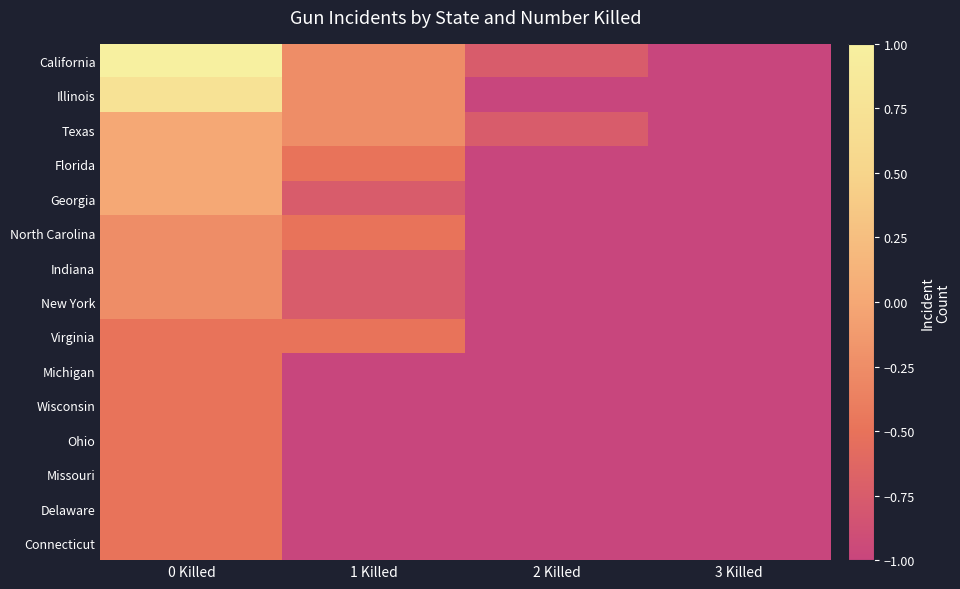

Reading left to right, transcribe all the data shown in this chart.

California: 0 Killed=1.0	1 Killed=-0.2	2 Killed=-0.8	3 Killed=-1.0
Illinois: 0 Killed=0.8	1 Killed=-0.2	2 Killed=-1.0	3 Killed=-1.0
Texas: 0 Killed=0.0	1 Killed=-0.2	2 Killed=-0.8	3 Killed=-1.0
Florida: 0 Killed=0.0	1 Killed=-0.5	2 Killed=-1.0	3 Killed=-1.0
Georgia: 0 Killed=0.0	1 Killed=-0.8	2 Killed=-1.0	3 Killed=-1.0
North Carolina: 0 Killed=-0.2	1 Killed=-0.5	2 Killed=-1.0	3 Killed=-1.0
Indiana: 0 Killed=-0.2	1 Killed=-0.8	2 Killed=-1.0	3 Killed=-1.0
New York: 0 Killed=-0.2	1 Killed=-0.8	2 Killed=-1.0	3 Killed=-1.0
Virginia: 0 Killed=-0.5	1 Killed=-0.5	2 Killed=-1.0	3 Killed=-1.0
Michigan: 0 Killed=-0.5	1 Killed=-1.0	2 Killed=-1.0	3 Killed=-1.0
Wisconsin: 0 Killed=-0.5	1 Killed=-1.0	2 Killed=-1.0	3 Killed=-1.0
Ohio: 0 Killed=-0.5	1 Killed=-1.0	2 Killed=-1.0	3 Killed=-1.0
Missouri: 0 Killed=-0.5	1 Killed=-1.0	2 Killed=-1.0	3 Killed=-1.0
Delaware: 0 Killed=-0.5	1 Killed=-1.0	2 Killed=-1.0	3 Killed=-1.0
Connecticut: 0 Killed=-0.5	1 Killed=-1.0	2 Killed=-1.0	3 Killed=-1.0